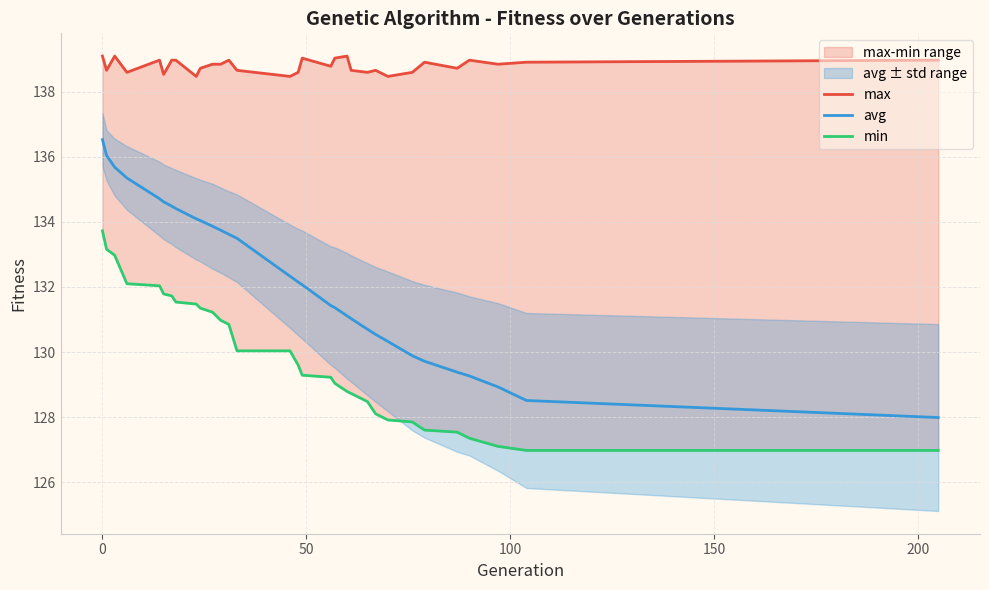

Does the chart have visible grid lines?

Yes